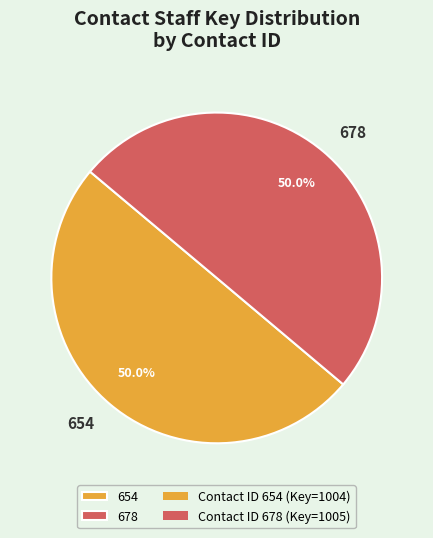

To the nearest percent, what is the average slice percentage?

50%